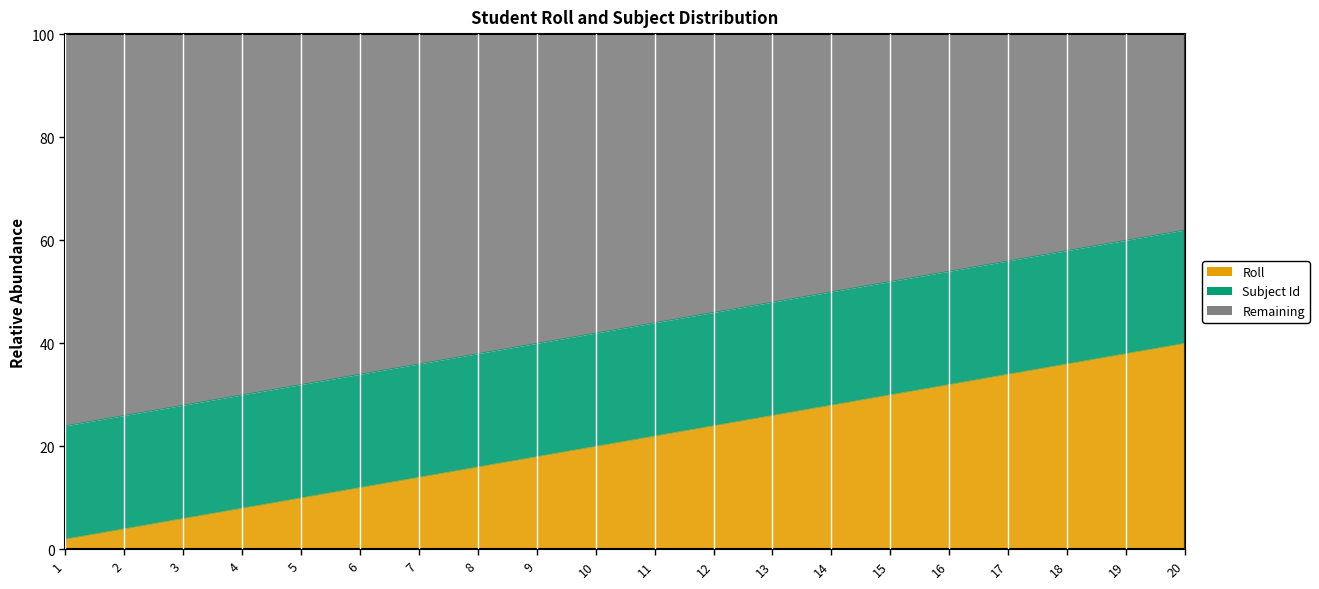

What is the minimum value for Roll?

2.0